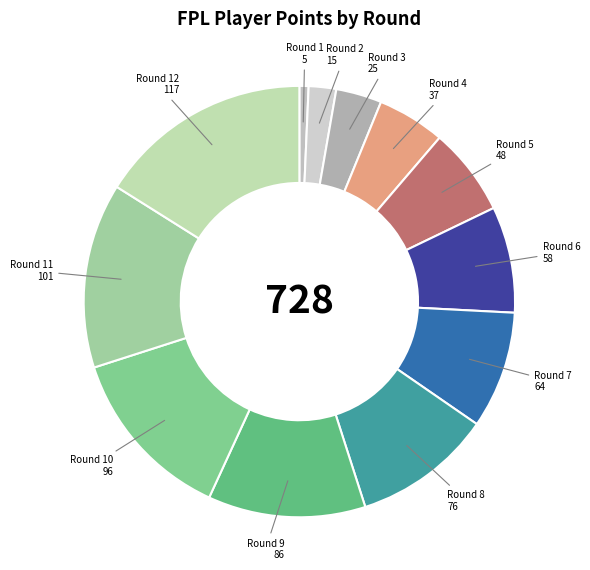

Count the number of slices in the pie.

12